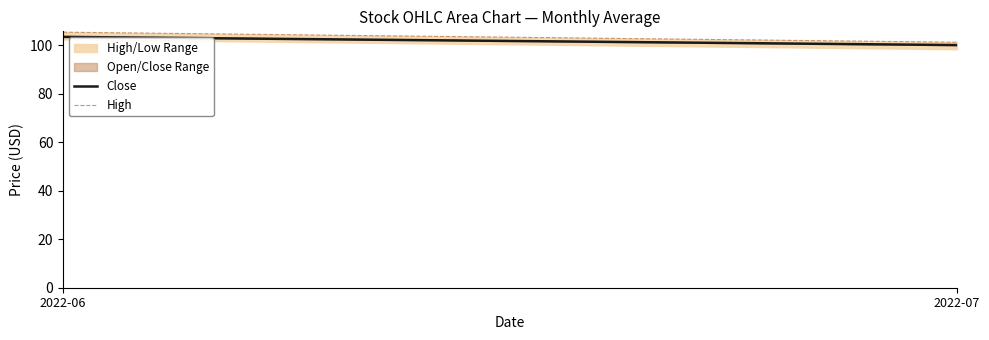

What is the sum of the Close values at 2022-07 and 2022-06?

203.6